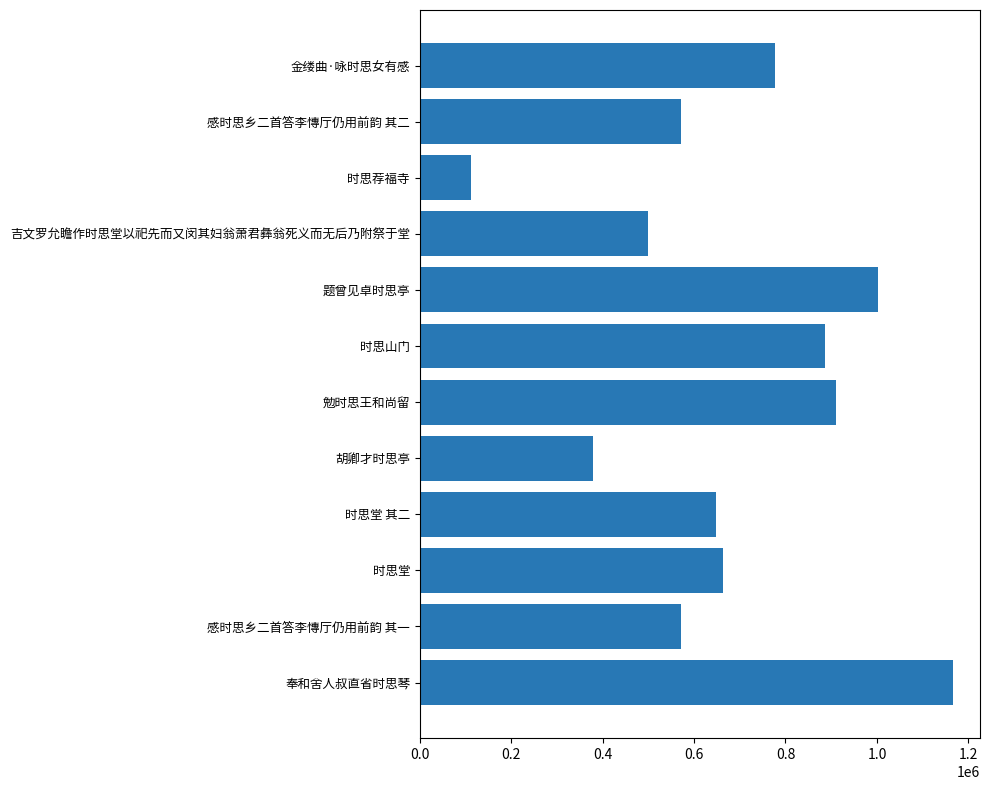

True or false: the data shows 214164 at 8.

False